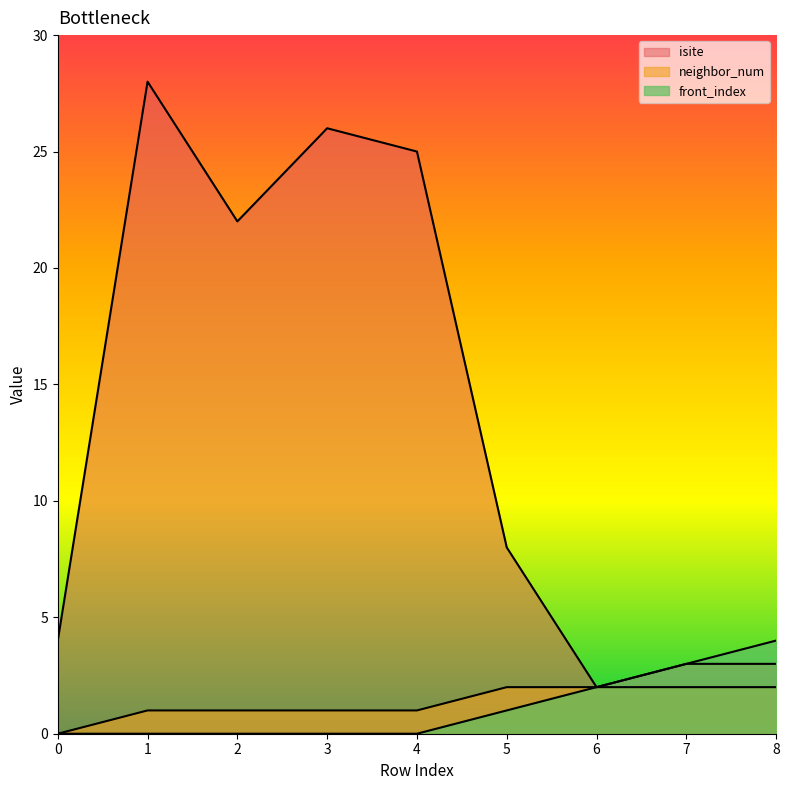

True or false: neighbor_num and isite cross at least once.

False